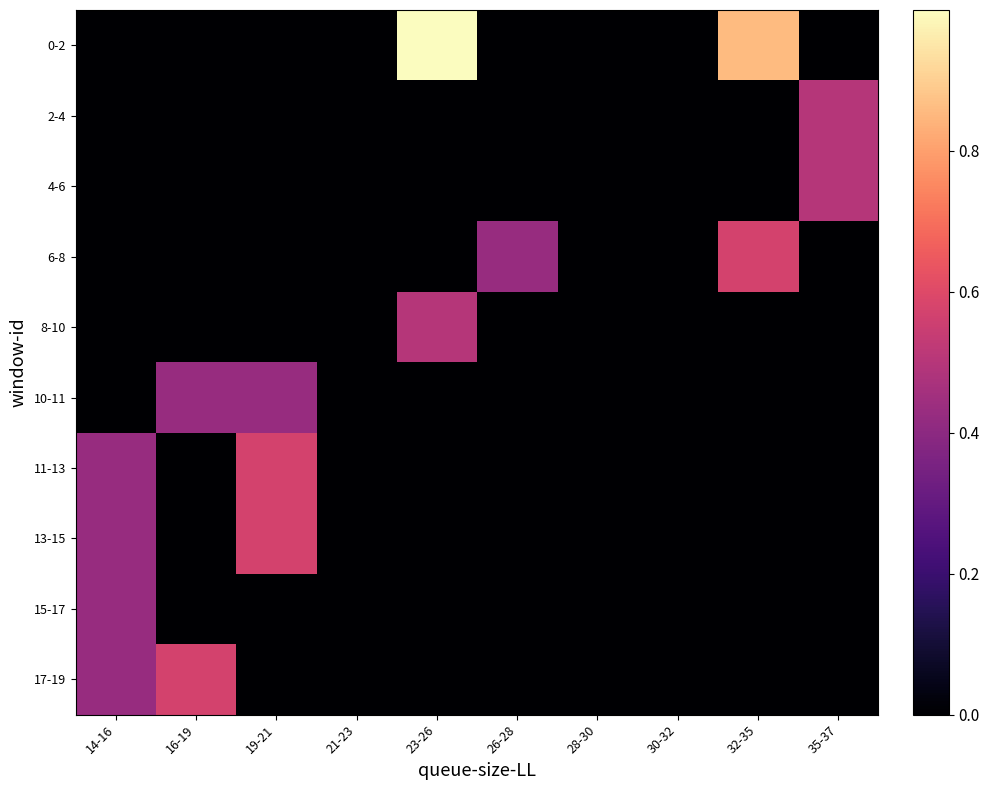

Reading left to right, transcribe all the data shown in this chart.

0-2: 14-16=0.0	16-19=0.0	19-21=0.0	21-23=0.0	23-26=1.0	26-28=0.0	28-30=0.0	30-32=0.0	32-35=0.9	35-37=0.0
2-4: 14-16=0.0	16-19=0.0	19-21=0.0	21-23=0.0	23-26=0.0	26-28=0.0	28-30=0.0	30-32=0.0	32-35=0.0	35-37=0.5
4-6: 14-16=0.0	16-19=0.0	19-21=0.0	21-23=0.0	23-26=0.0	26-28=0.0	28-30=0.0	30-32=0.0	32-35=0.0	35-37=0.5
6-8: 14-16=0.0	16-19=0.0	19-21=0.0	21-23=0.0	23-26=0.0	26-28=0.4	28-30=0.0	30-32=0.0	32-35=0.6	35-37=0.0
8-10: 14-16=0.0	16-19=0.0	19-21=0.0	21-23=0.0	23-26=0.5	26-28=0.0	28-30=0.0	30-32=0.0	32-35=0.0	35-37=0.0
10-11: 14-16=0.0	16-19=0.4	19-21=0.4	21-23=0.0	23-26=0.0	26-28=0.0	28-30=0.0	30-32=0.0	32-35=0.0	35-37=0.0
11-13: 14-16=0.4	16-19=0.0	19-21=0.6	21-23=0.0	23-26=0.0	26-28=0.0	28-30=0.0	30-32=0.0	32-35=0.0	35-37=0.0
13-15: 14-16=0.4	16-19=0.0	19-21=0.6	21-23=0.0	23-26=0.0	26-28=0.0	28-30=0.0	30-32=0.0	32-35=0.0	35-37=0.0
15-17: 14-16=0.4	16-19=0.0	19-21=0.0	21-23=0.0	23-26=0.0	26-28=0.0	28-30=0.0	30-32=0.0	32-35=0.0	35-37=0.0
17-19: 14-16=0.4	16-19=0.6	19-21=0.0	21-23=0.0	23-26=0.0	26-28=0.0	28-30=0.0	30-32=0.0	32-35=0.0	35-37=0.0